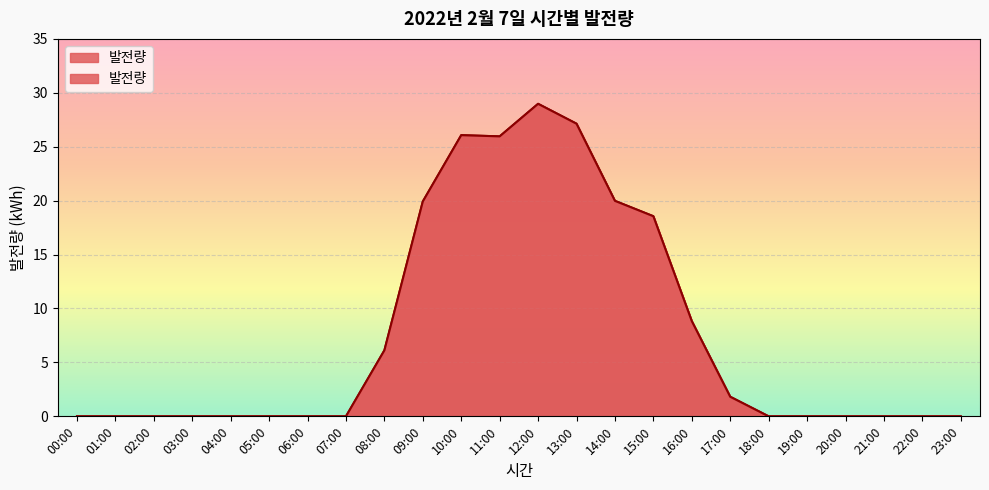

What is the difference between the values at 12:00 and 10:00?

2.9